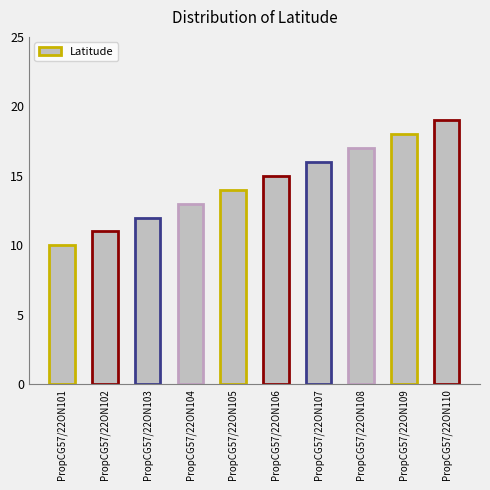

How many series are shown in this chart?

1